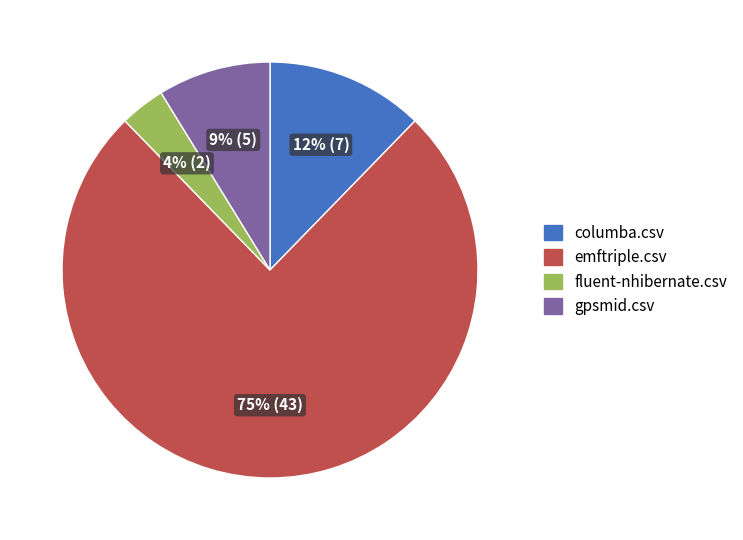

To the nearest percent, what is the average slice percentage?

25%